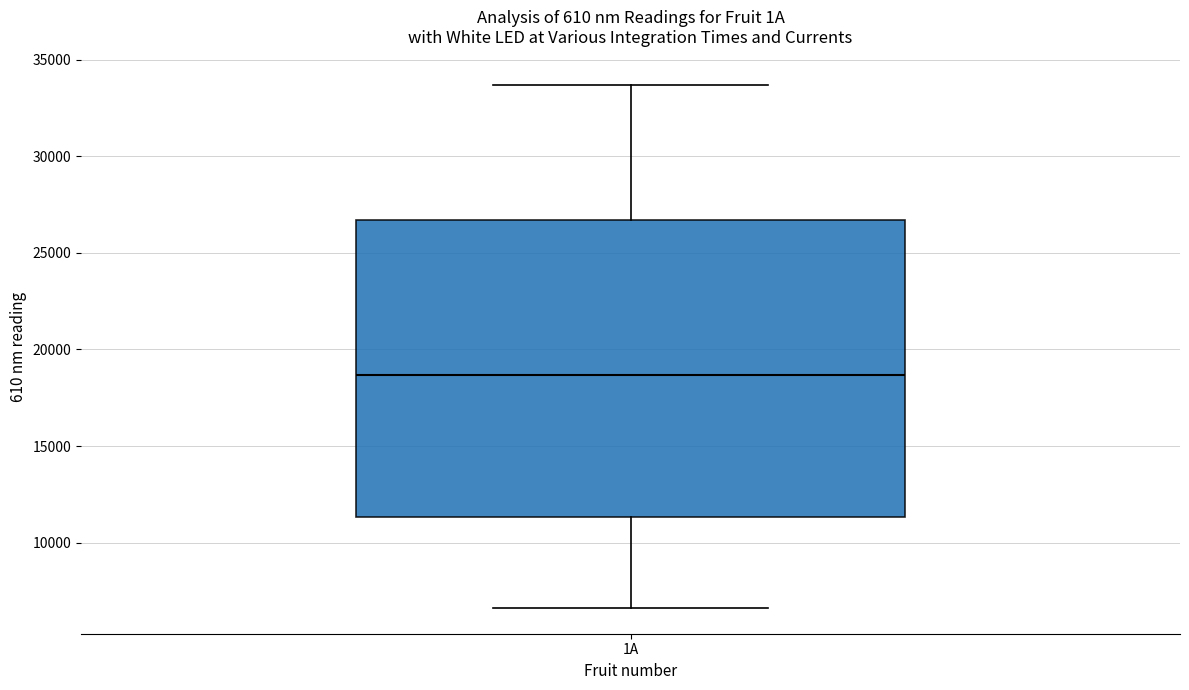

Transcribe this box plot: give where the median line is, the range the box spans, and where the two whiskers end, as read against the y-axis. The values are not printed on the chart, so give them approximately, as read against the axis.

median 18500, box 11500 to 26500, whiskers 6500 to 33500